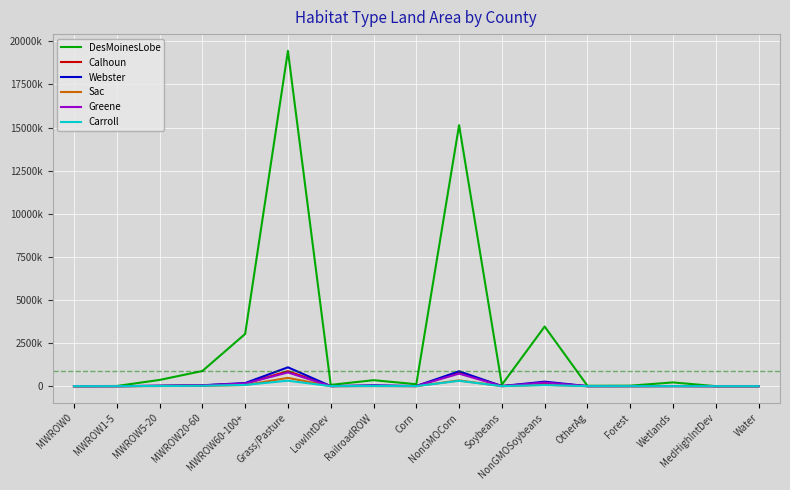

What is the label of the 6th point from the right?

NonGMOSoybeans